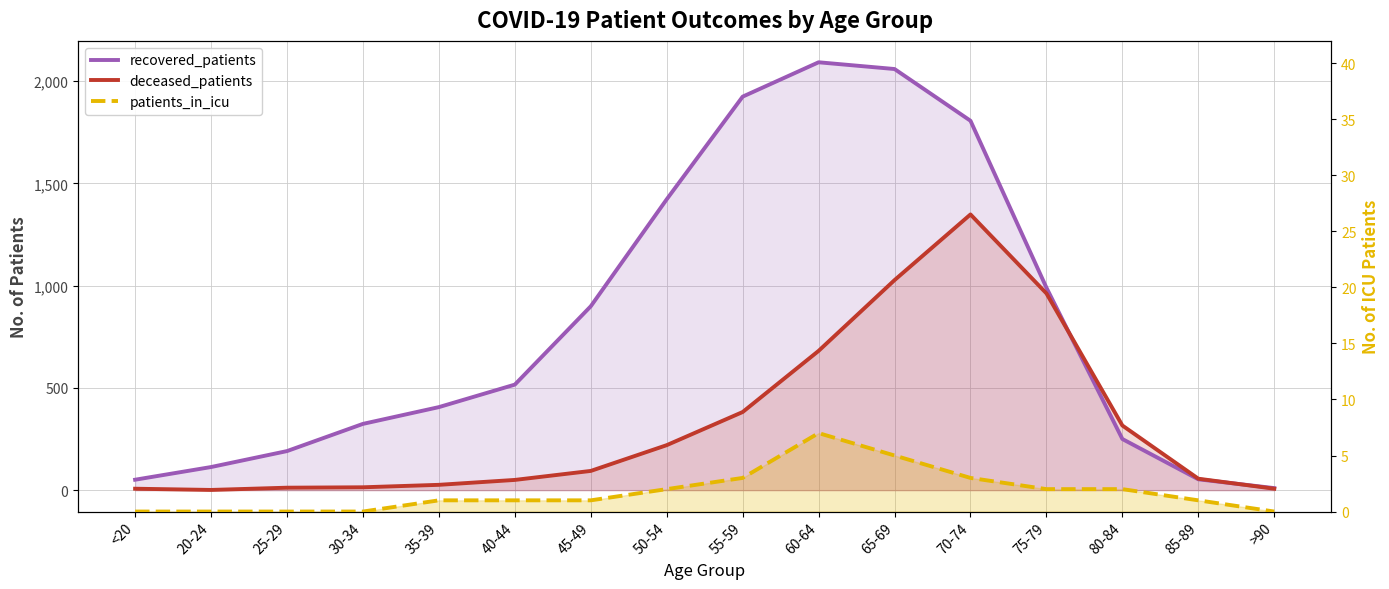

What is the average value of the patients_in_icu series?

2